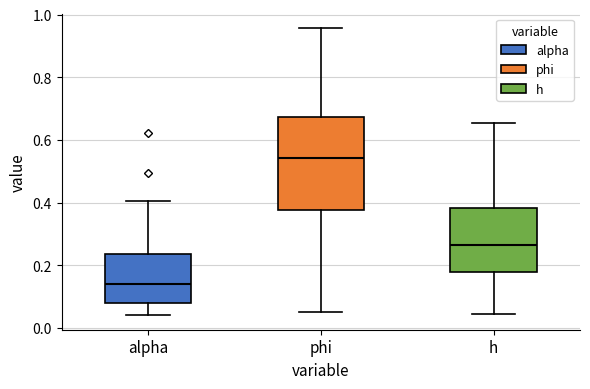

Where does the upper whisker of the box for phi end on the y-axis? The values are not printed on the chart, so give them approximately, as read against the axis.

0.96